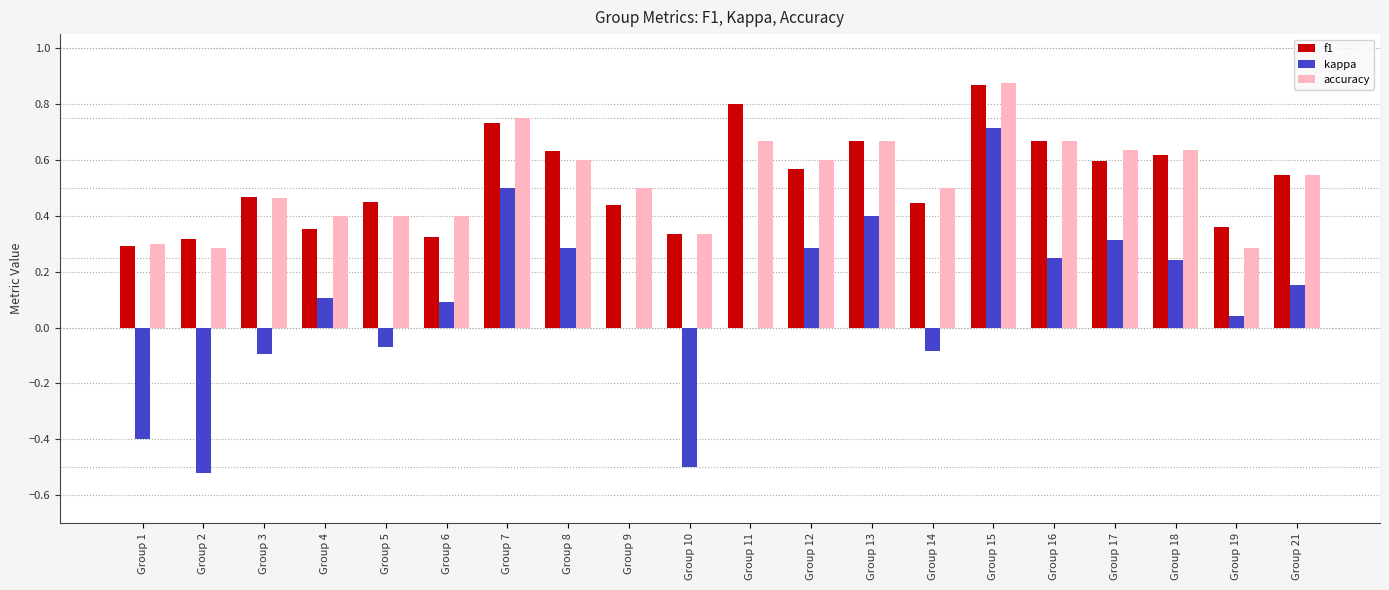

Does the chart contain stacked bars?

No